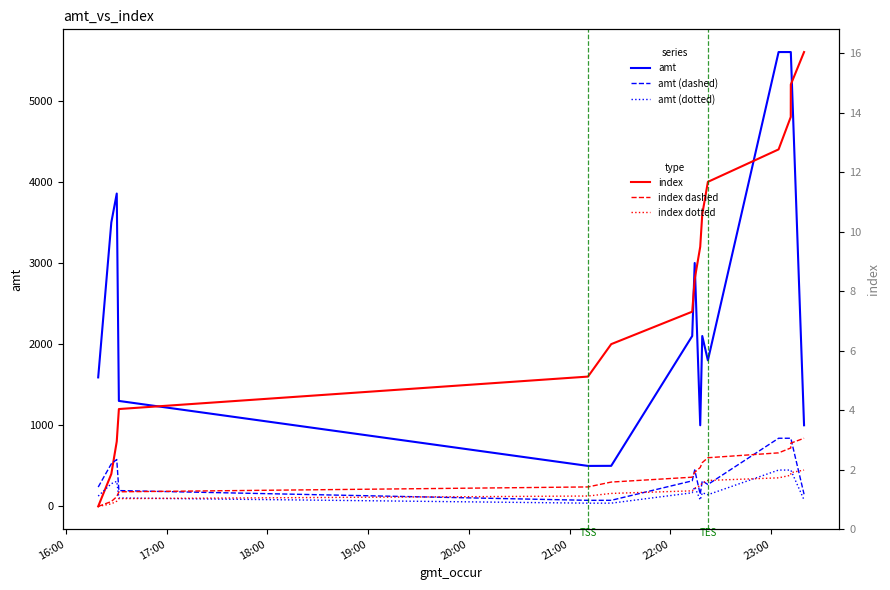

How many categories are shown in the chart?

15